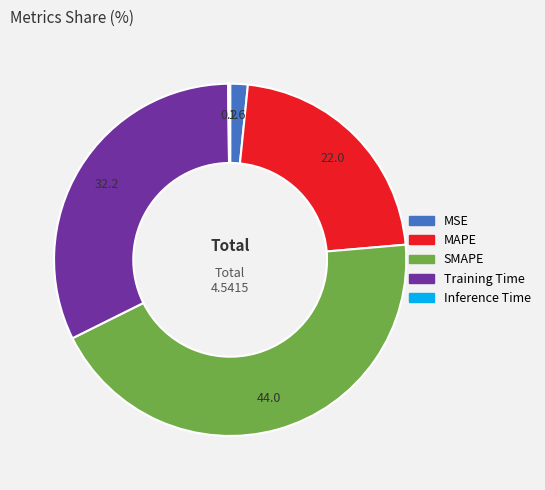

Which has a higher value, Training Time or MSE?

Training Time